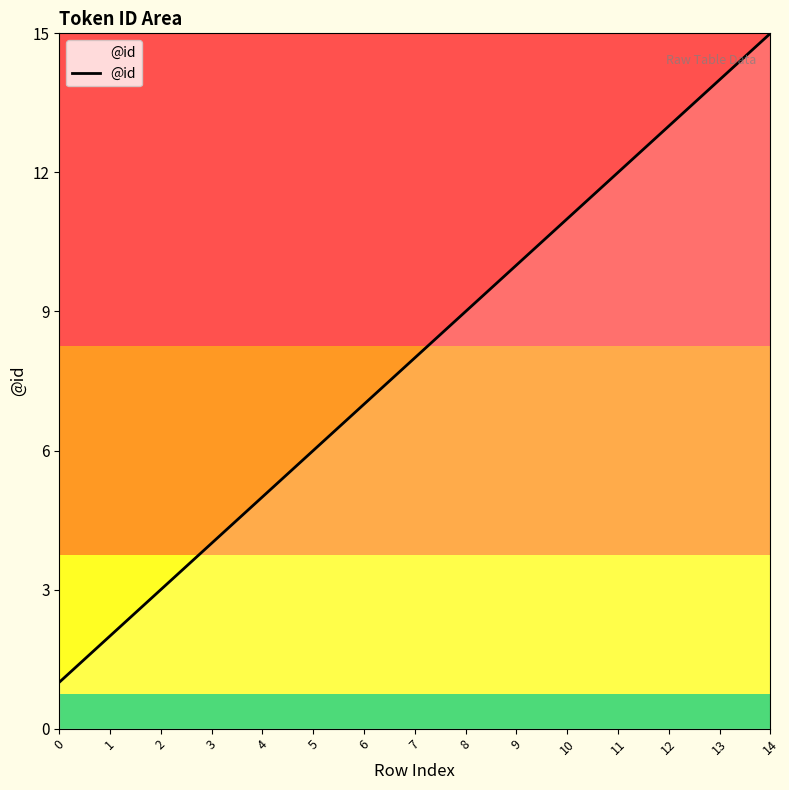

What is the smallest value displayed?

1